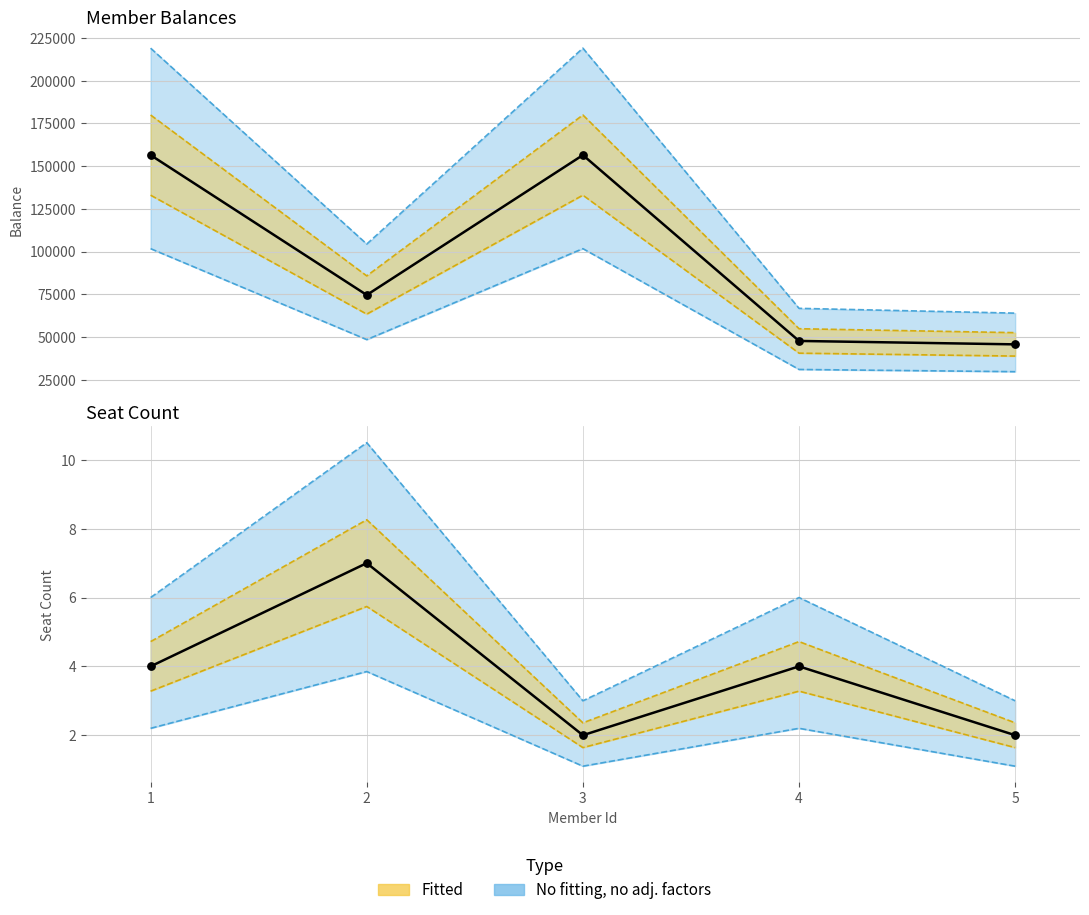

At which category is the sum across all series the highest?

3